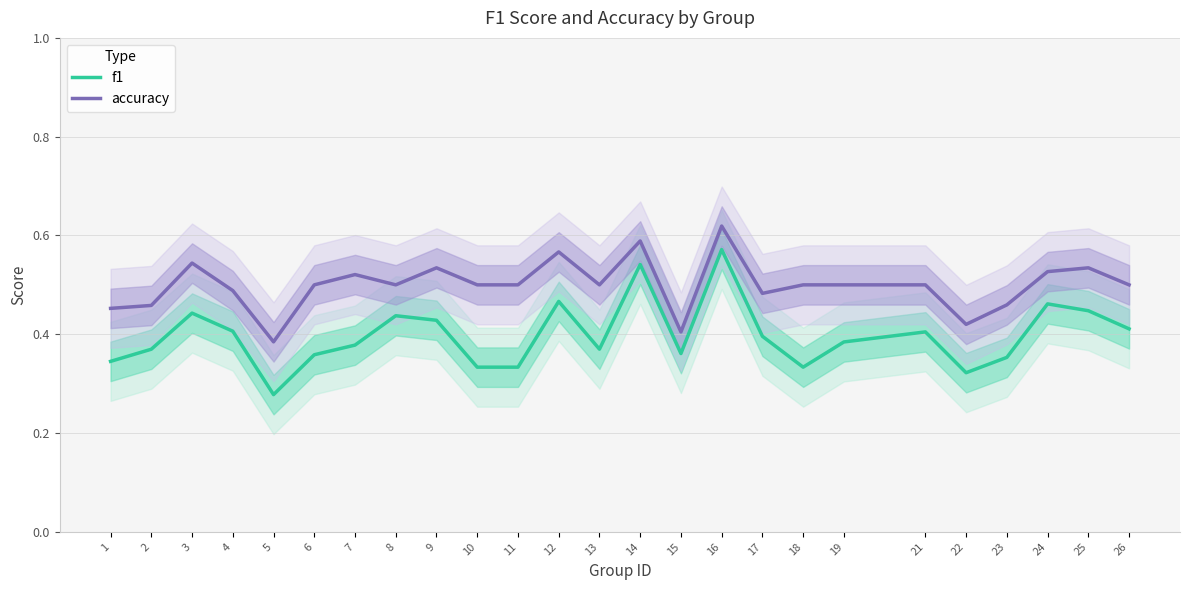

Is the value of accuracy at 10 greater than the value of f1 at 3?

Yes